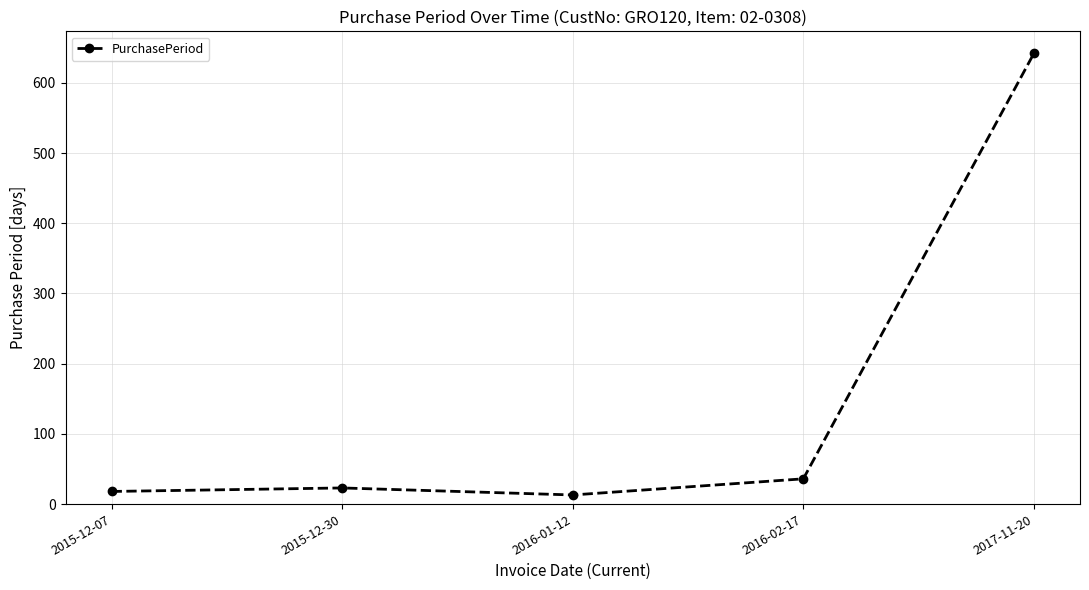

Reading left to right, list all the values displayed in this chart.

2015-12-07=18	2015-12-30=23	2016-01-12=13	2016-02-17=36	2017-11-20=642